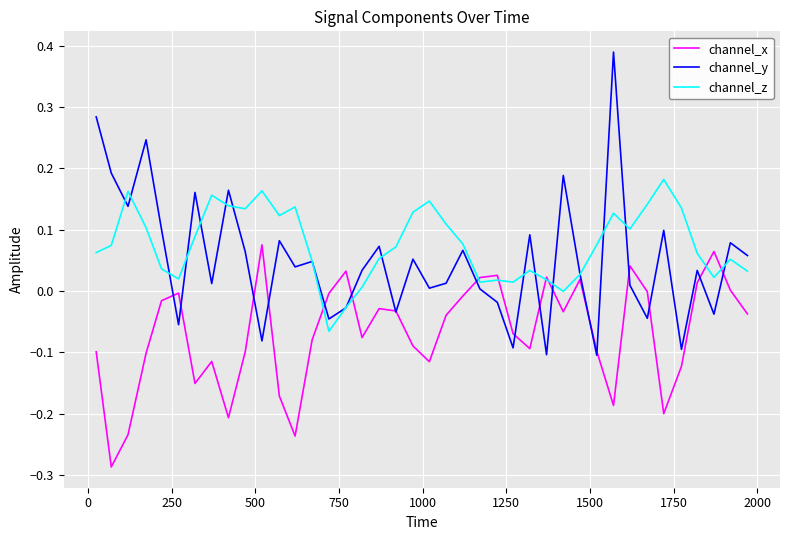

Which series ends up on top after the final intersection of channel_z and channel_y?

channel_y